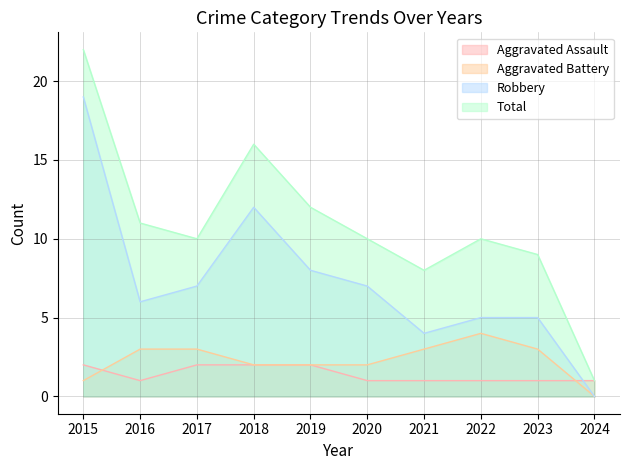

Between 2016 and 2015, which is larger?

2015